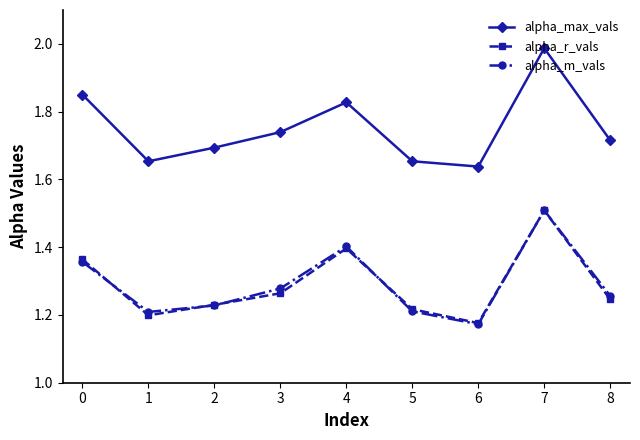

Is it true that alpha_m_vals equals 1.4 at 0?

True